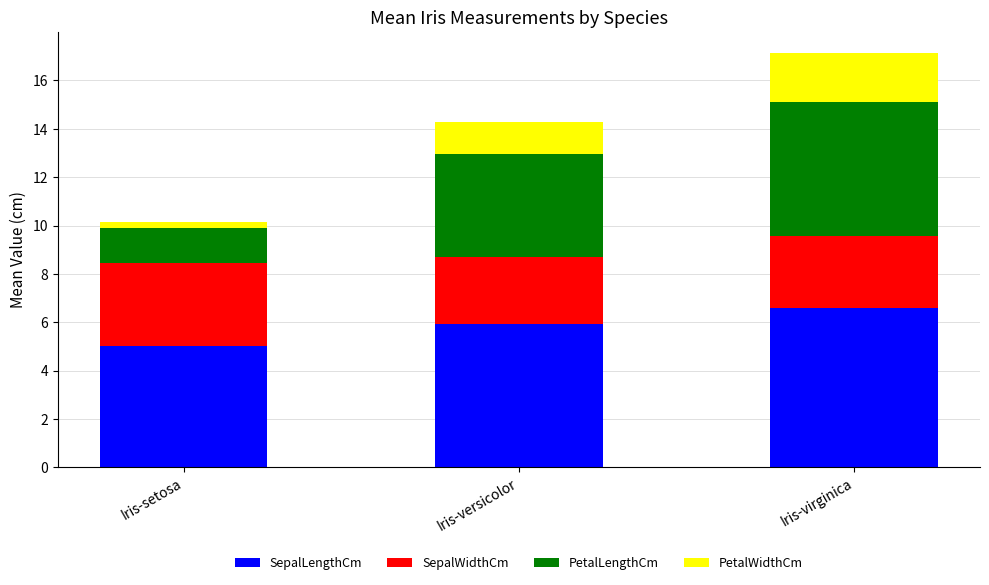

Which category has the highest value in the SepalLengthCm series?

Iris-virginica